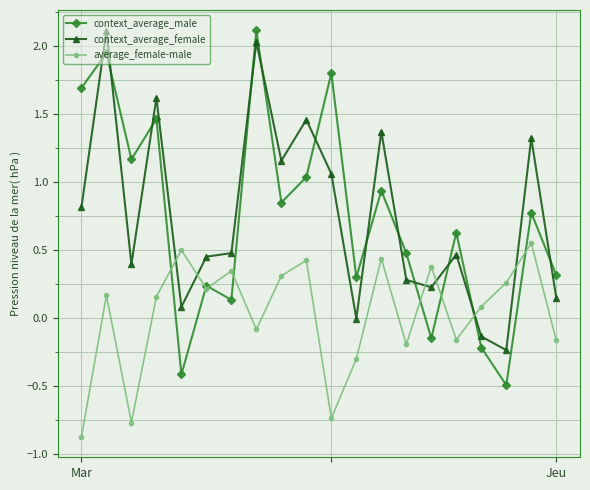

How many values in average_female-male are above zero?

12